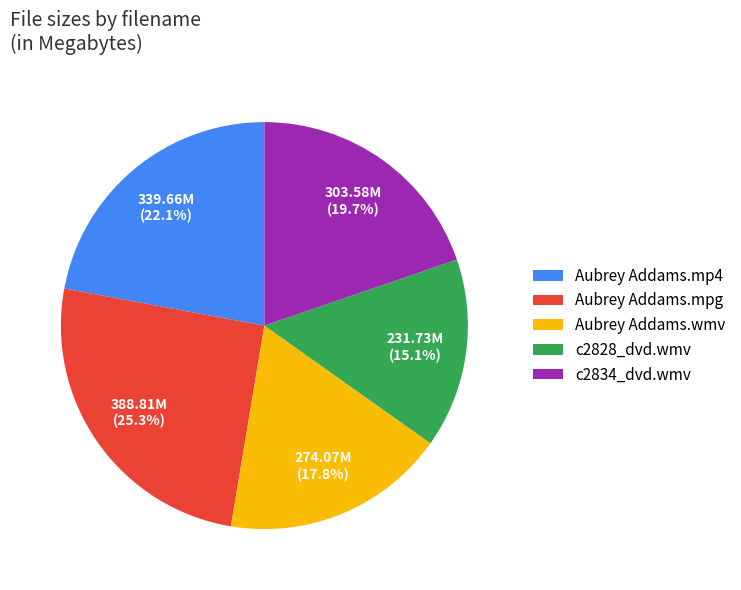

Which has a higher value, c2834_dvd.wmv or Aubrey Addams.mp4?

Aubrey Addams.mp4